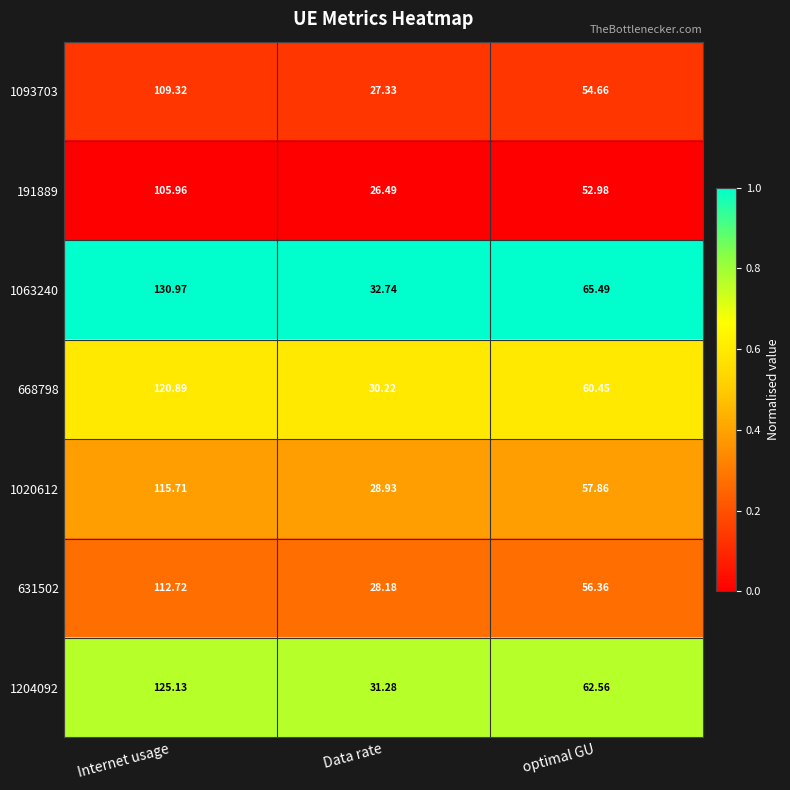

Which series has the largest total across all categories?

1063240